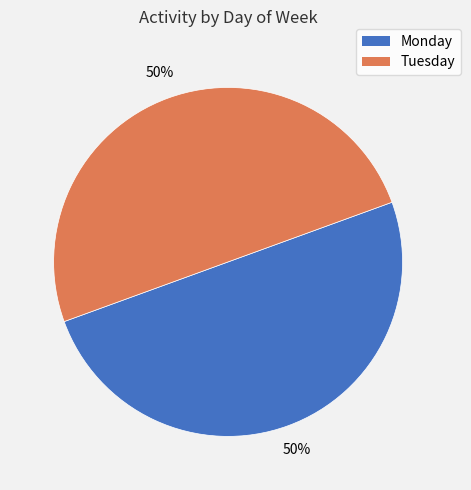

To the nearest percent, what is the difference between the largest and smallest slice percentages?

0%